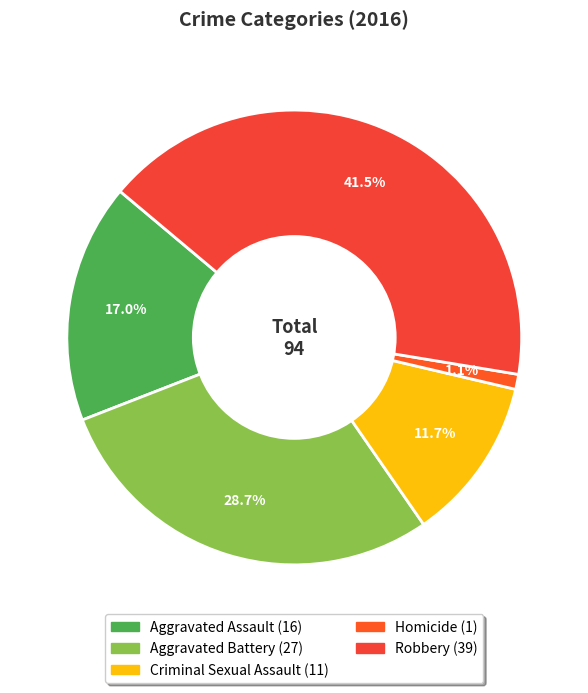

Rank the categories by value from highest to lowest.

Robbery, Aggravated Battery, Aggravated Assault, Criminal Sexual Assault, Homicide